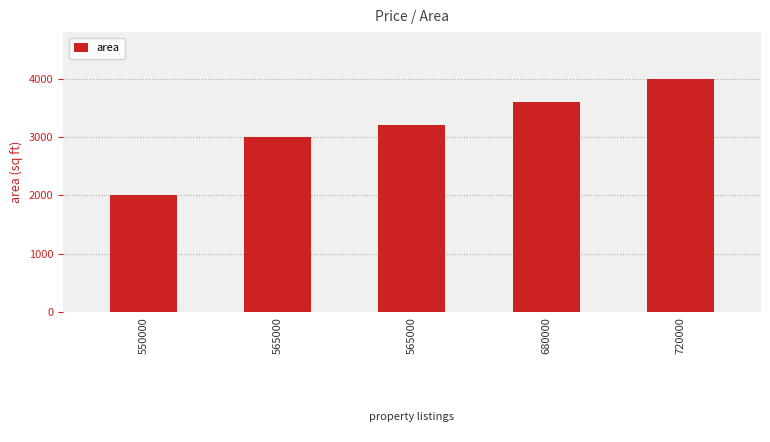

What is the value of the 1st bar from the left?

2000